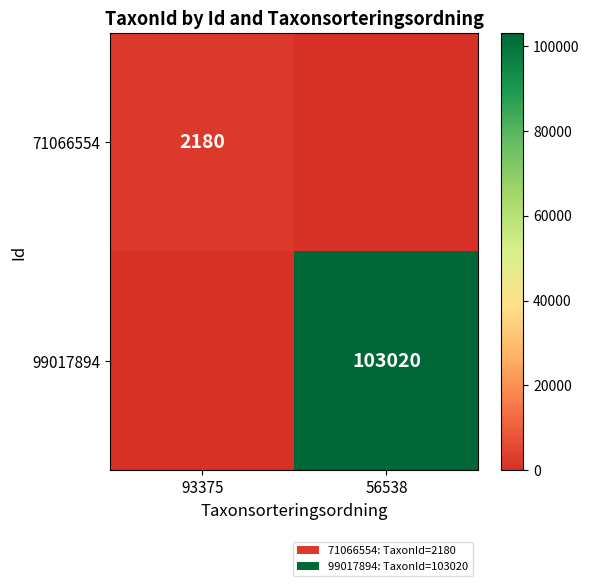

Is it true that 99017894 equals 34125 at 56538?

False